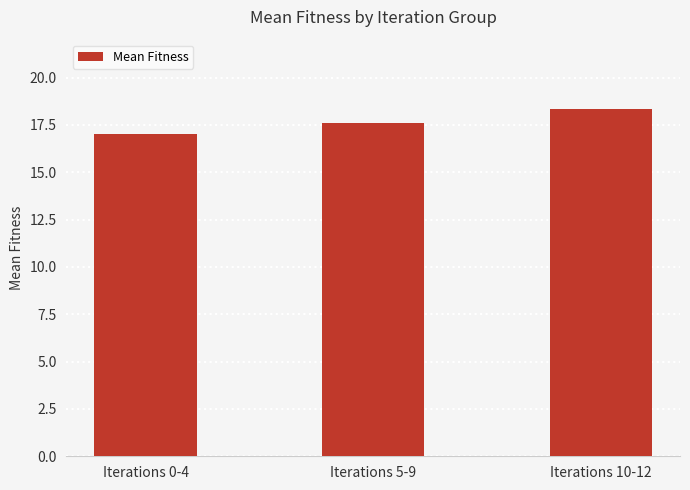

Rank the categories by value from lowest to highest.

Iterations 0-4, Iterations 5-9, Iterations 10-12